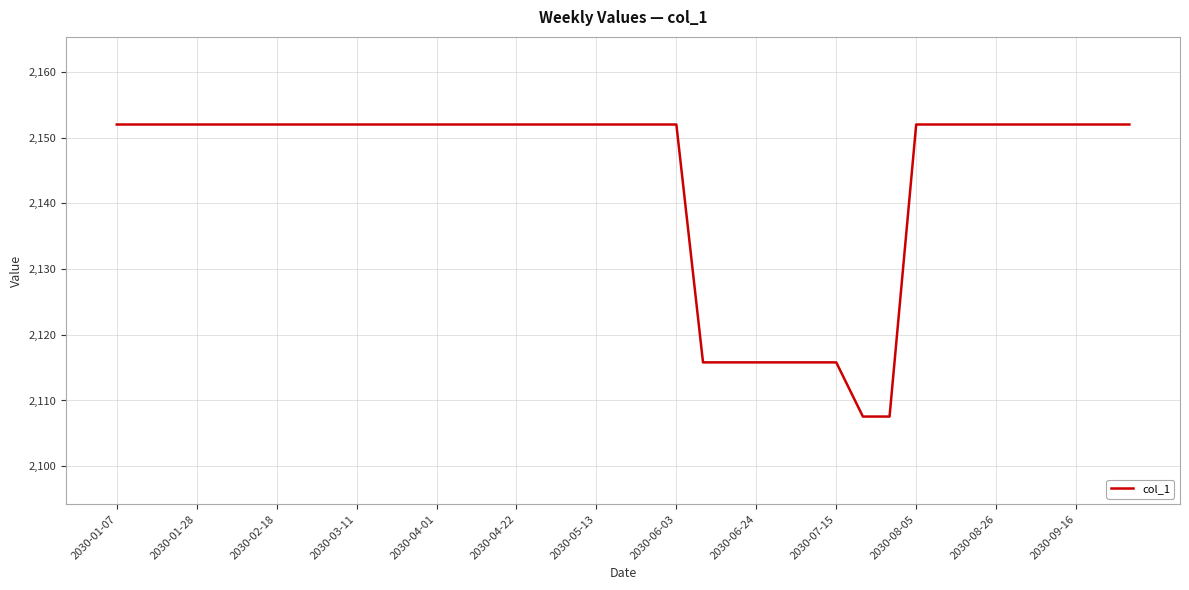

What is the maximum value shown in the chart?

2152.0